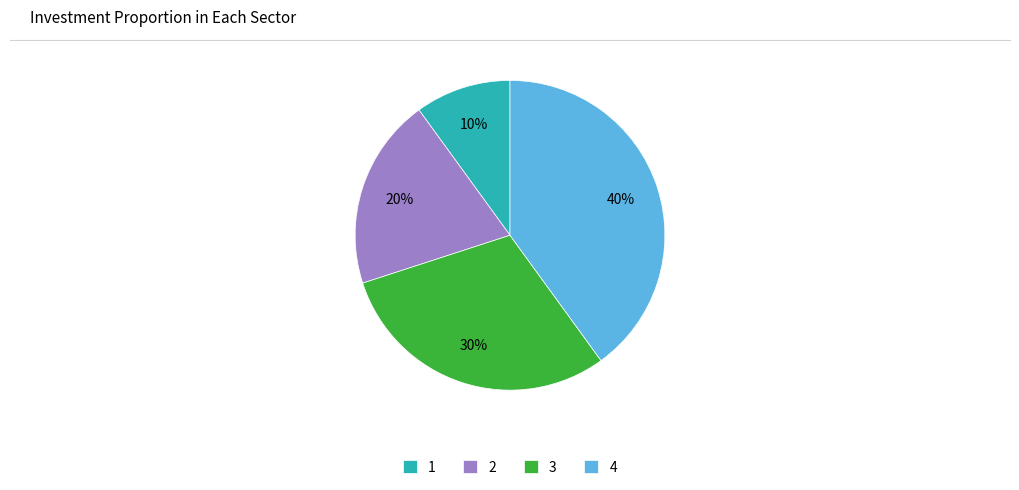

Combined, do 4 and 2 account for over 50%?

Yes